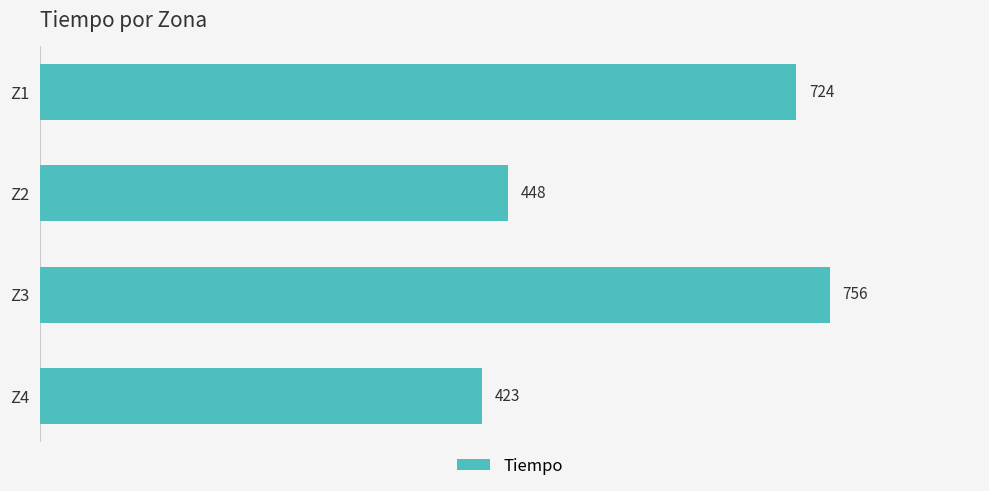

What is the difference between the maximum and second lowest values?

308.0